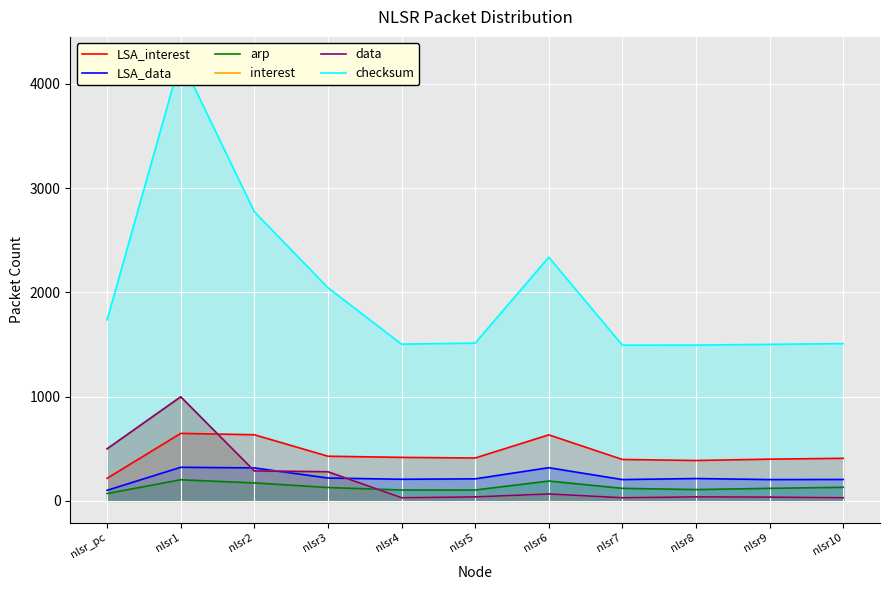

At which category does the chart reach its minimum across all series?

nlsr4